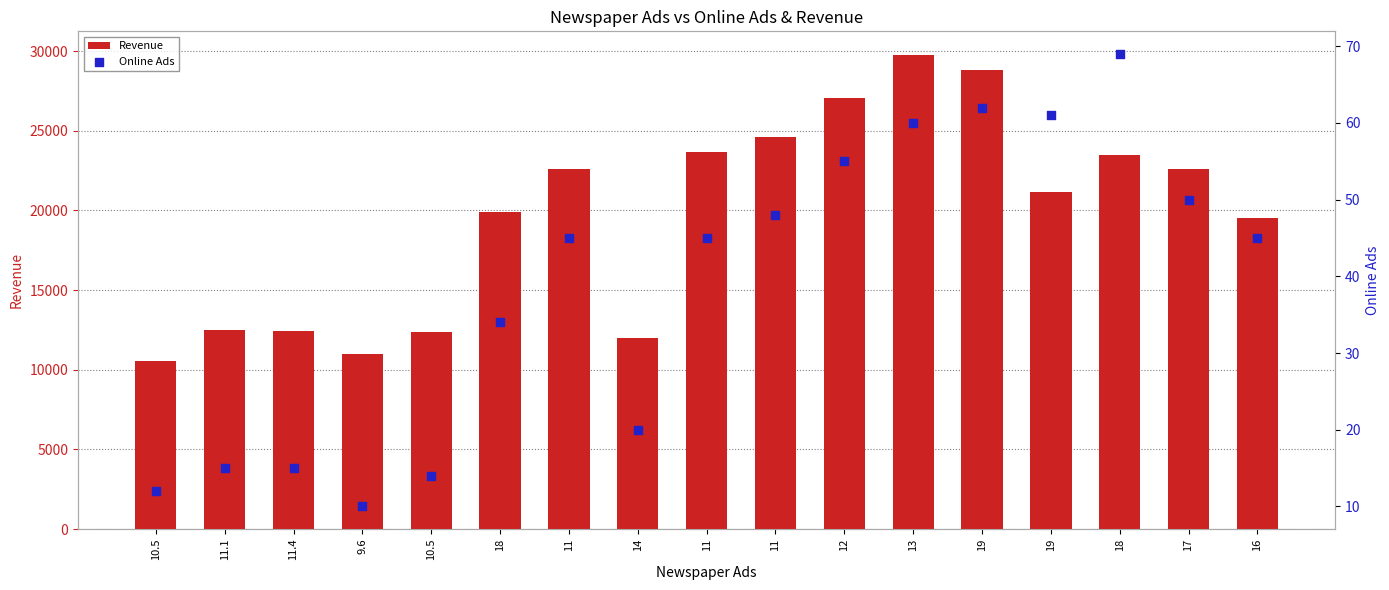

Which series contains the highest Y value?

Revenue